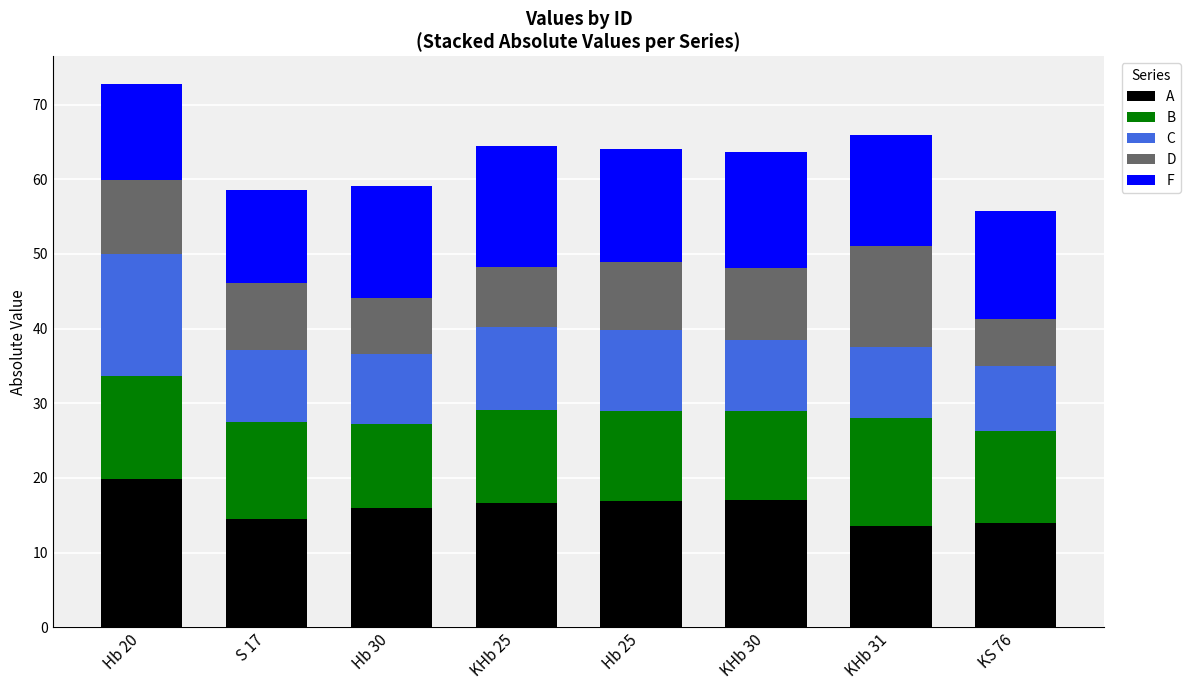

At how many categories does at least one series exceed 6?

8